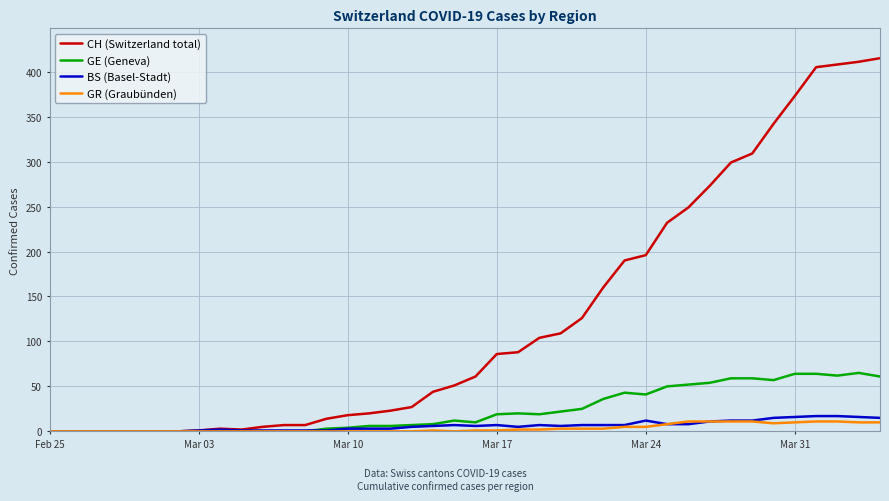

What is the greatest value displayed?

415